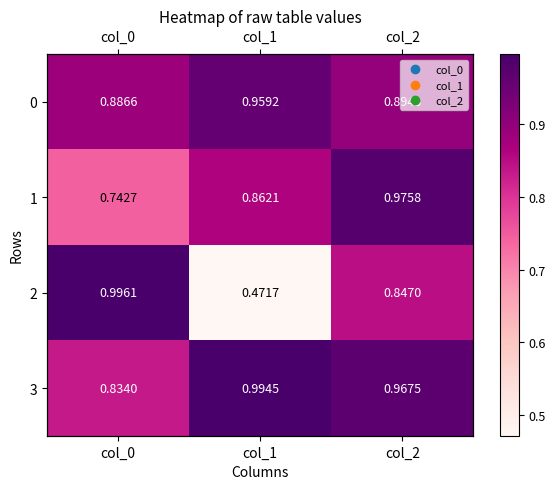

True or false: 0 has a value of 0.9 at col_0.

True